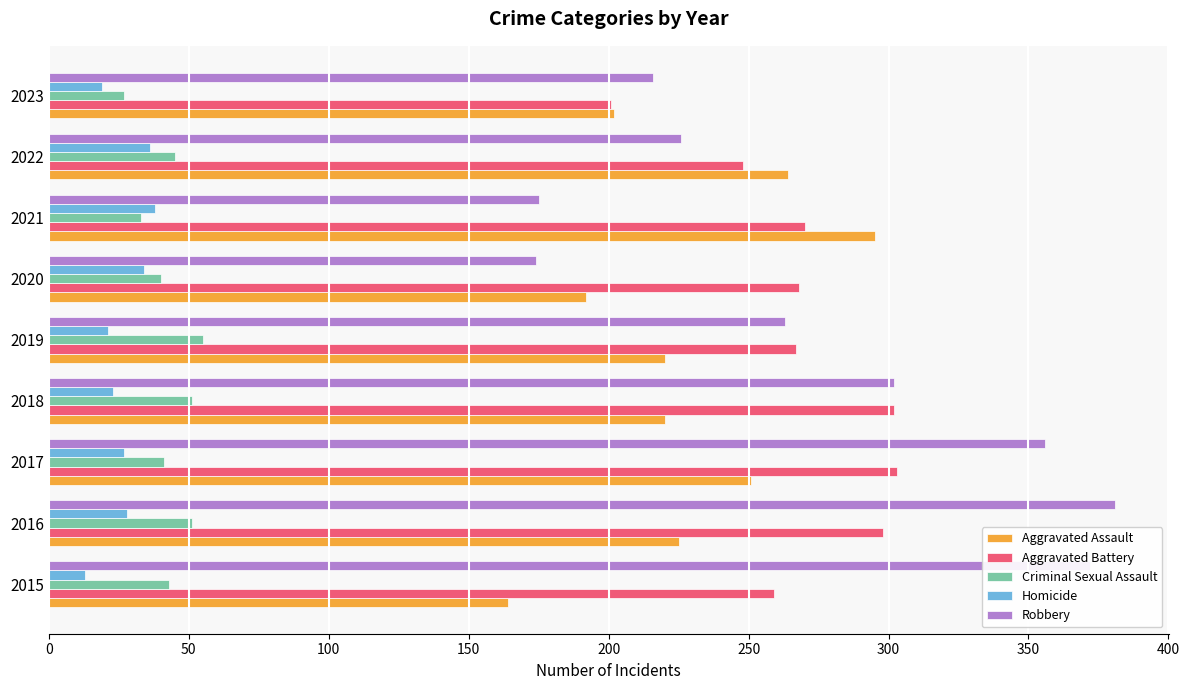

How many data points does each series have?

9